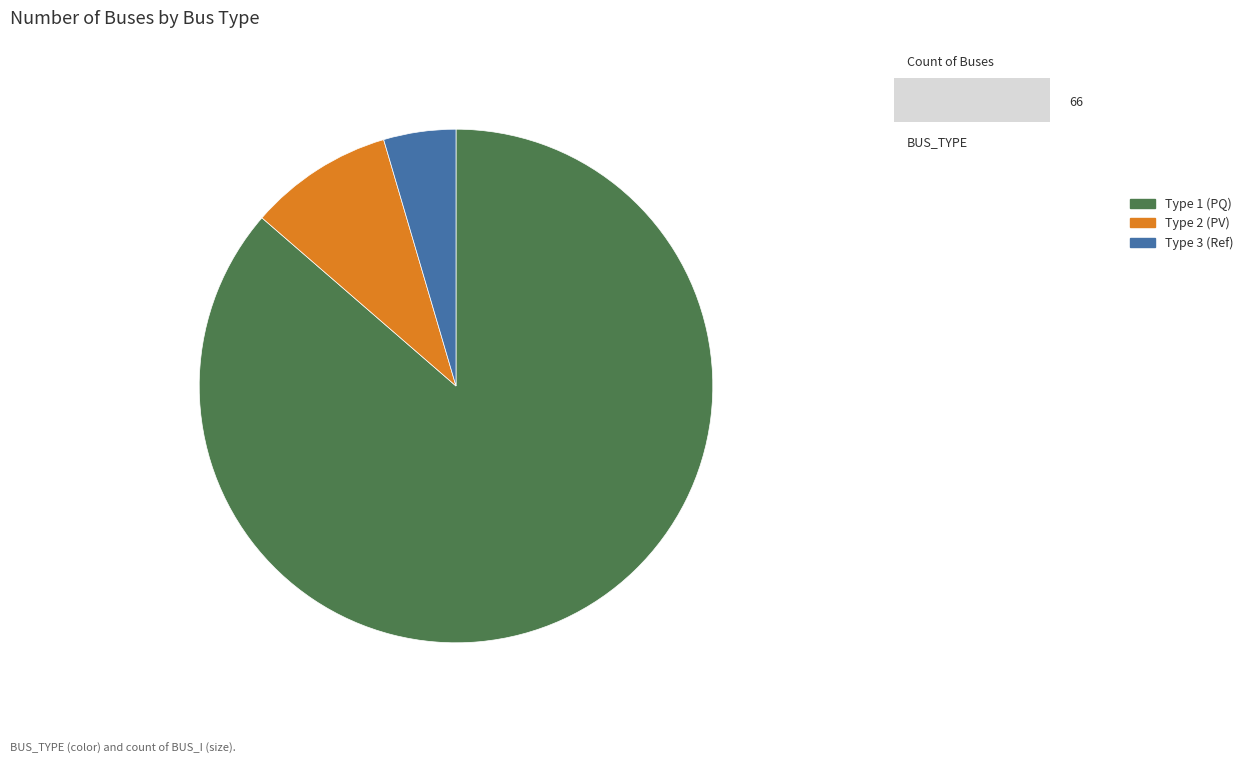

Rank the categories by value from lowest to highest.

Type 3 (Ref), Type 2 (PV), Type 1 (PQ)